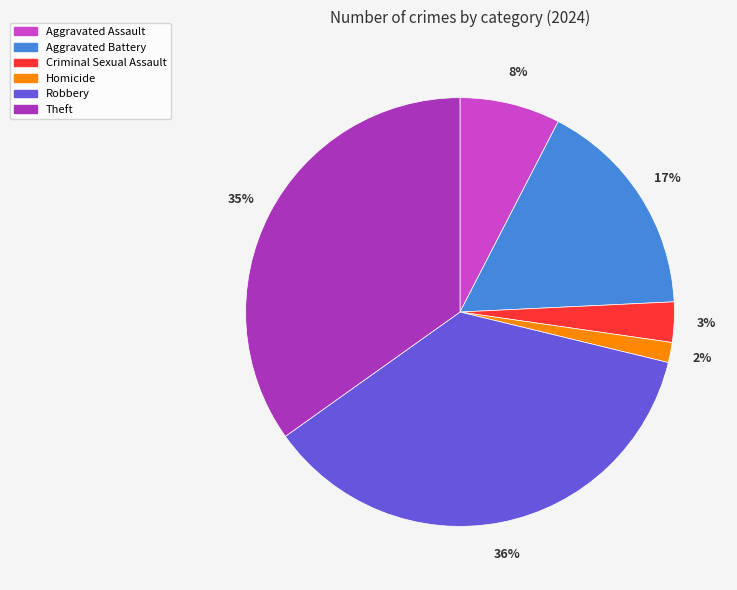

Does any single category account for the majority?

No